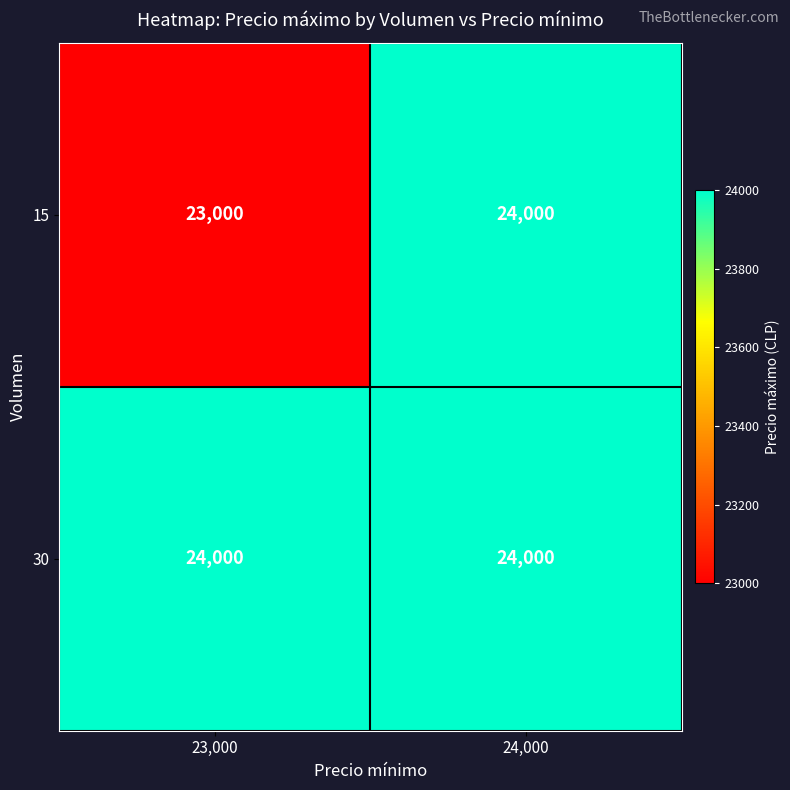

What is the spread (max minus min) of values at 23,000?

1000